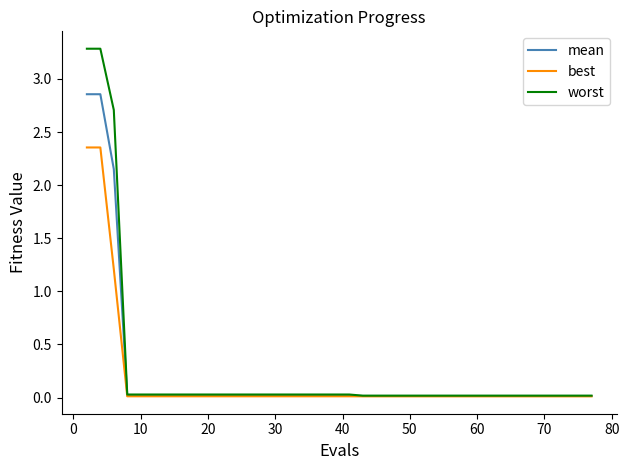

Which series has the widest spread of values?

worst